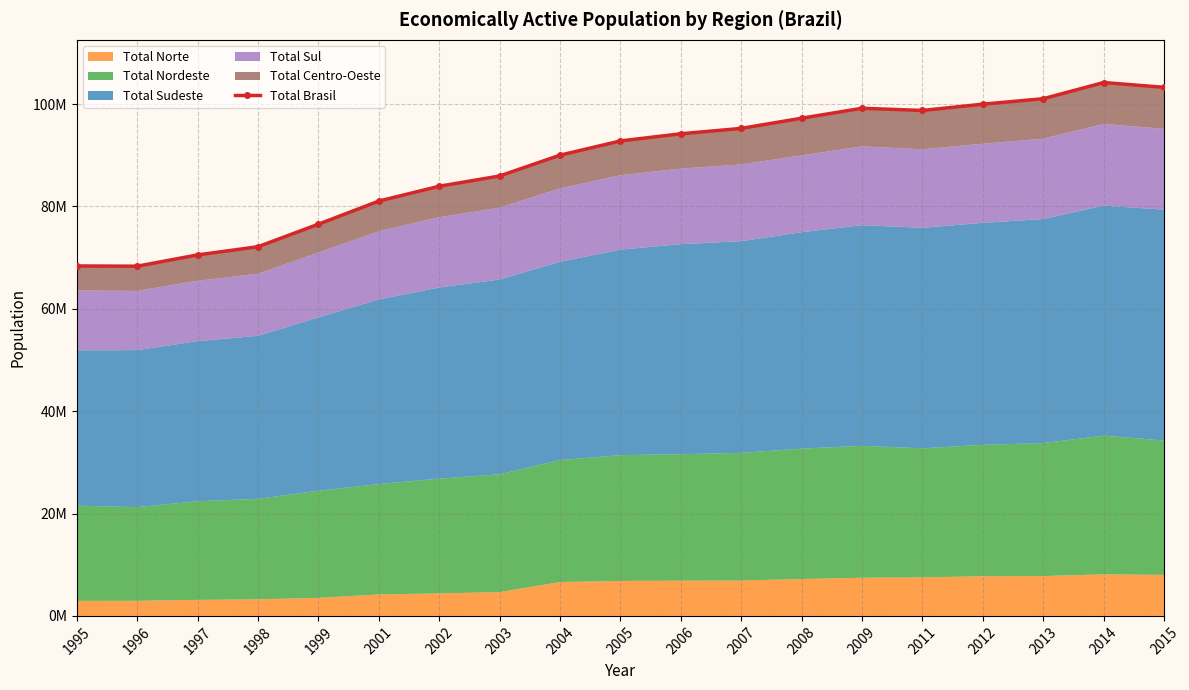

True or false: the data has more than 1 interior local peaks.

True